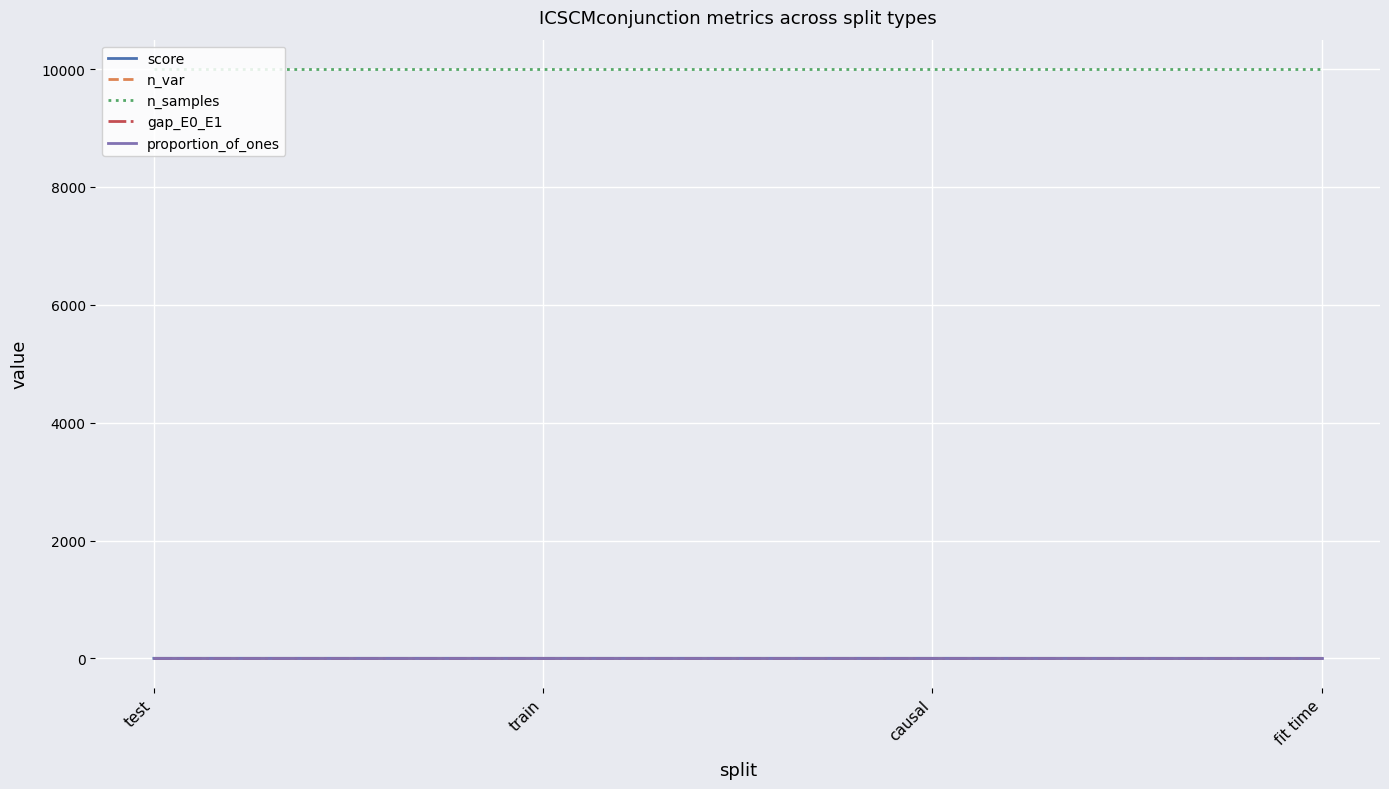

The value of n_samples at test is 4733.0. True or false?

False